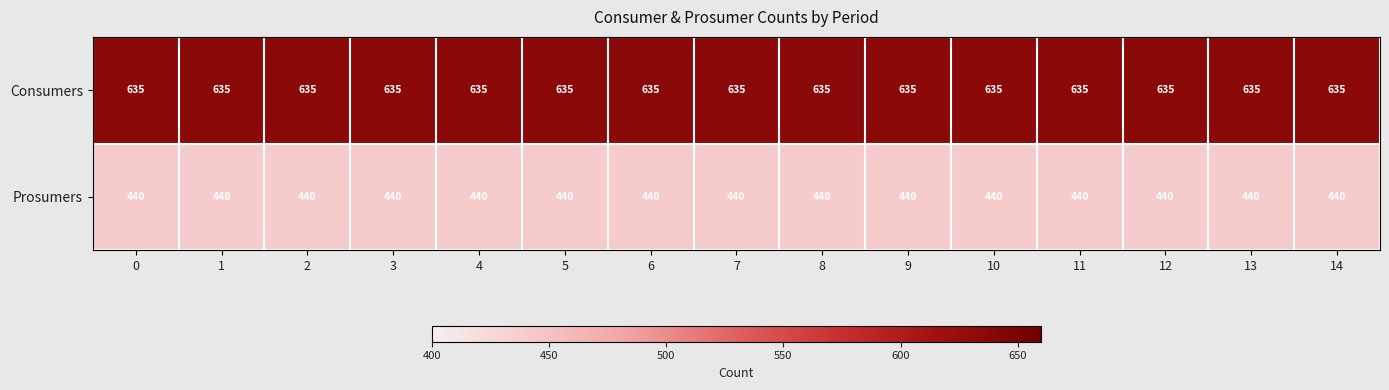

The Prosumers series shows 440 at 1. True or false?

True